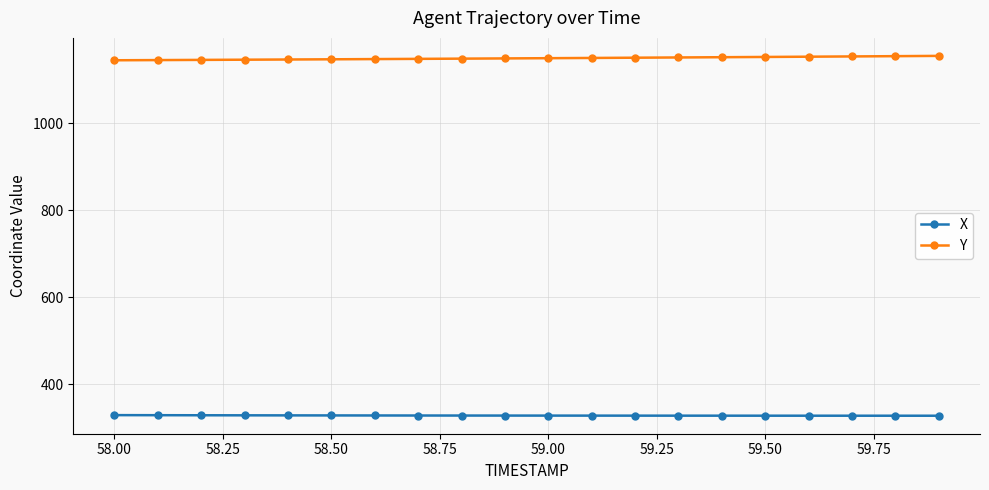

True or false: X and Y cross at least once.

False